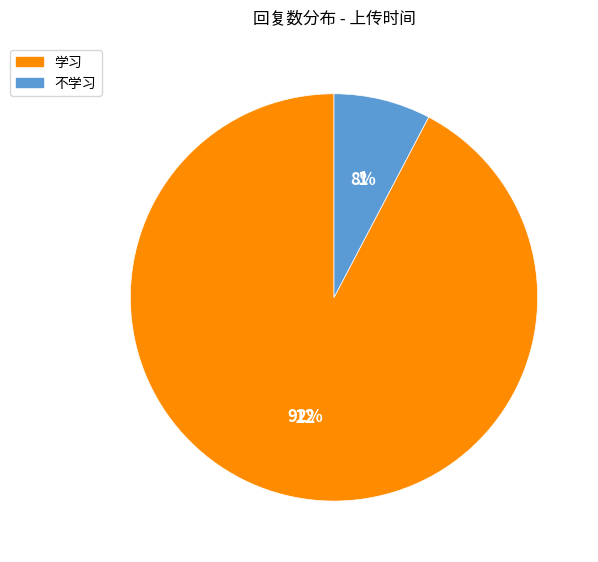

Is there a majority slice in this chart?

Yes